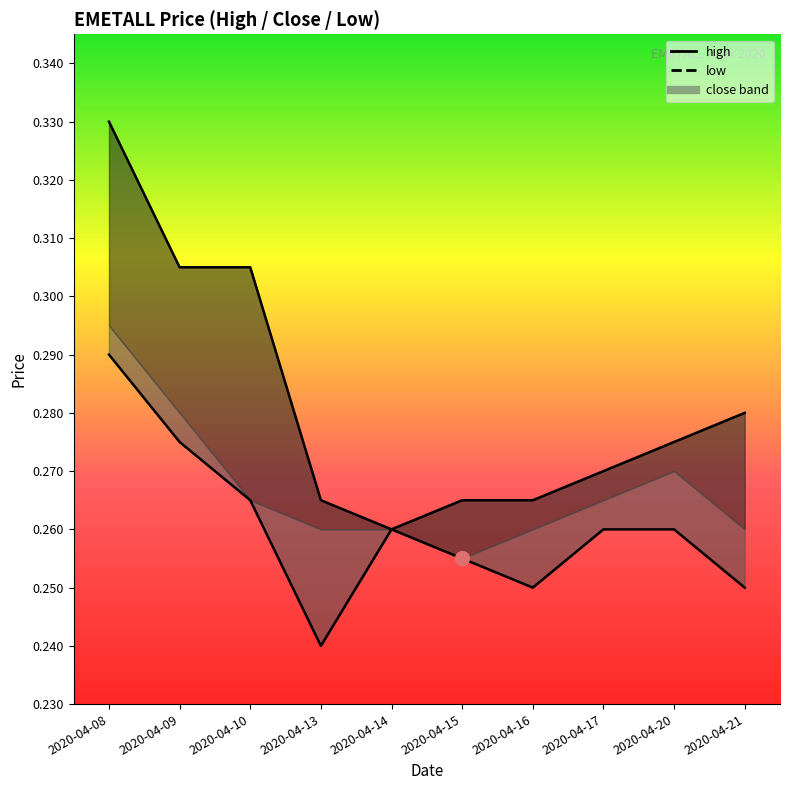

At which category does the chart reach its peak across all series?

2020-04-08